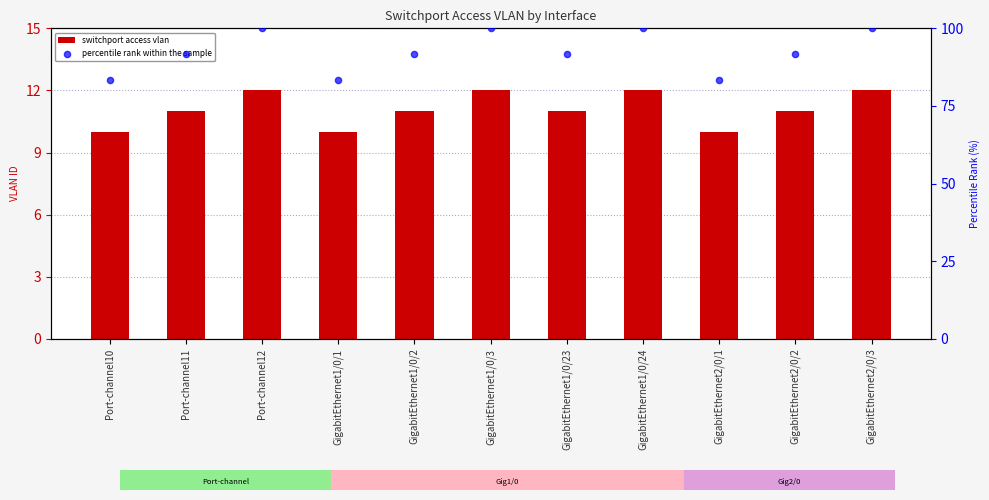

What is the total value across all series at GigabitEthernet1/0/2?

102.7